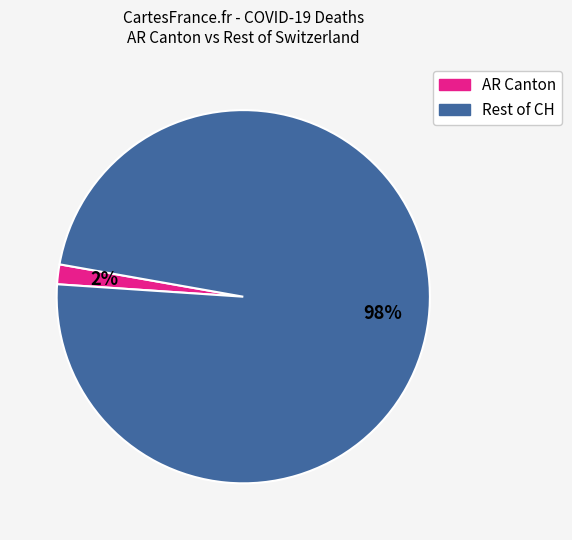

How many slices are in this pie chart?

2